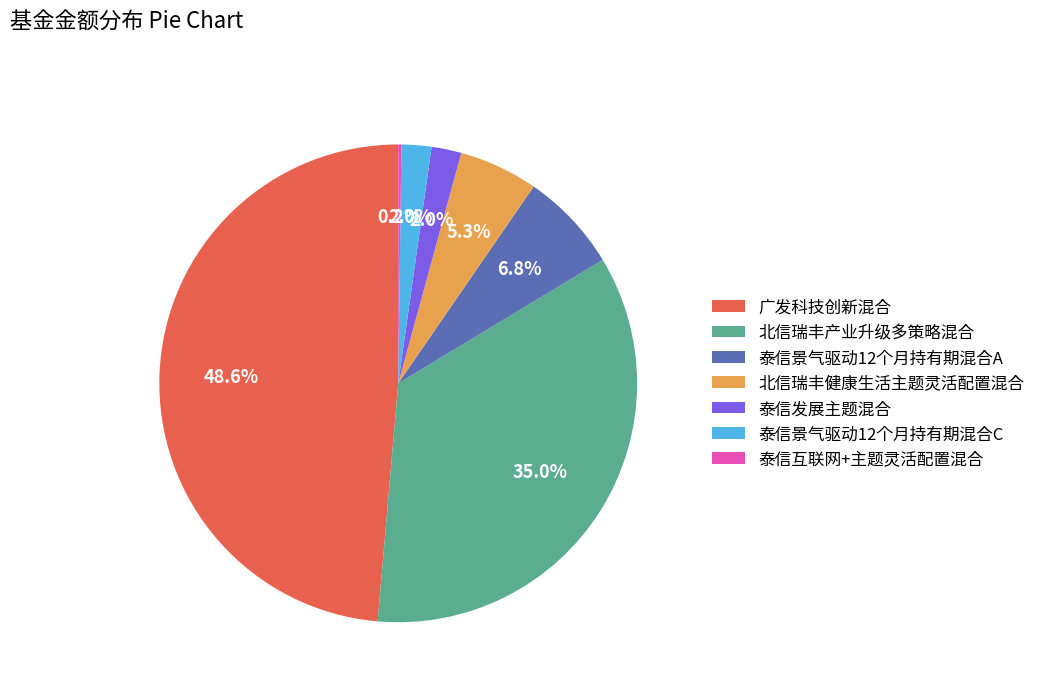

Combined, do 北信瑞丰健康生活主题灵活配置混合 and 泰信景气驱动12个月持有期混合A account for over 50%?

No